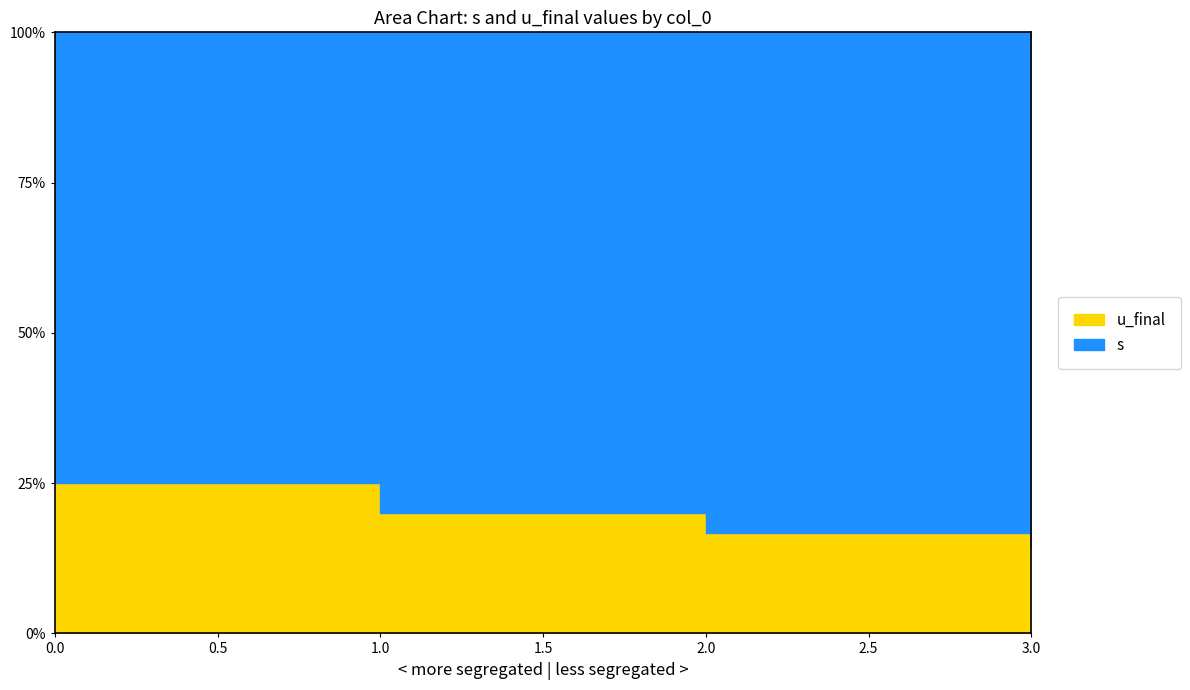

Reading left to right, extract all data points from this chart.

s: 3	4	5	6
u_final: 1	1	1	1